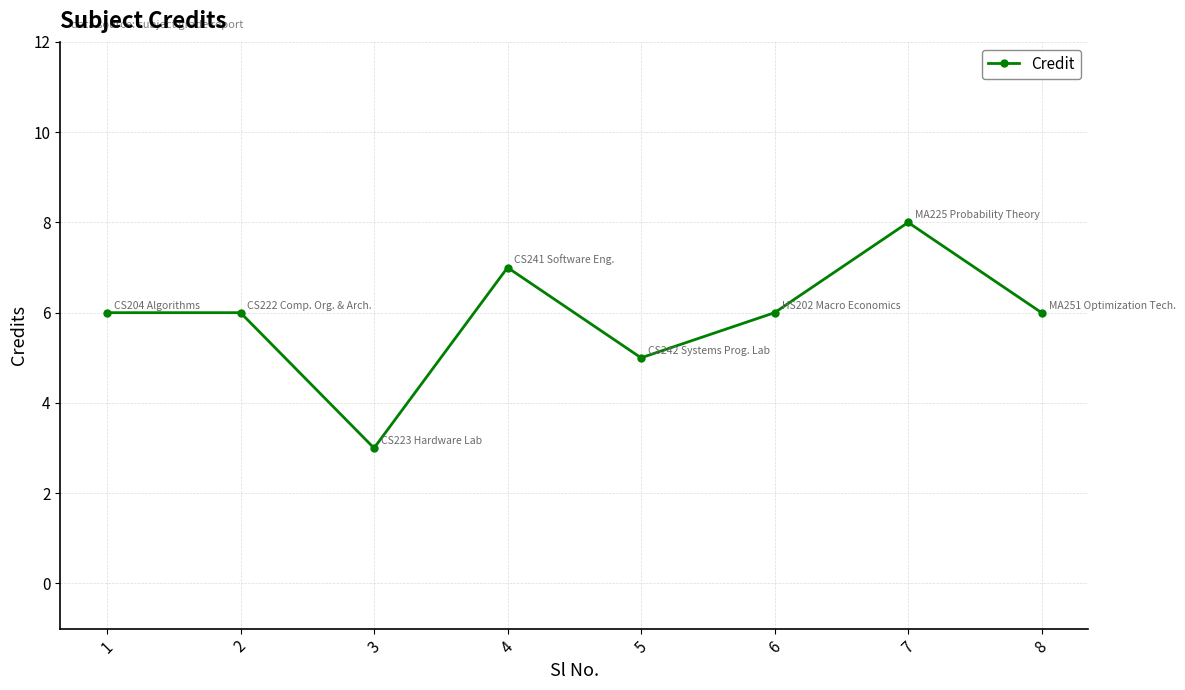

The chart shows a value of 8 at 5. True or false?

False